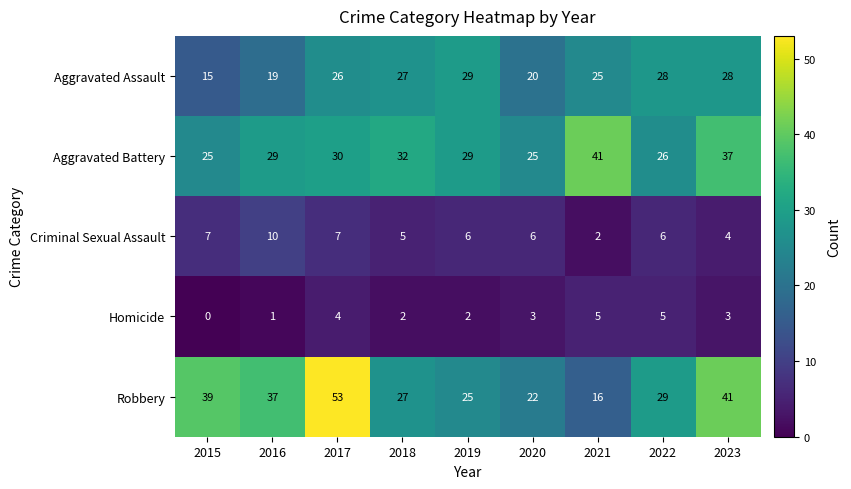

What is the difference between the maximum and minimum values in the Aggravated Battery series?

16